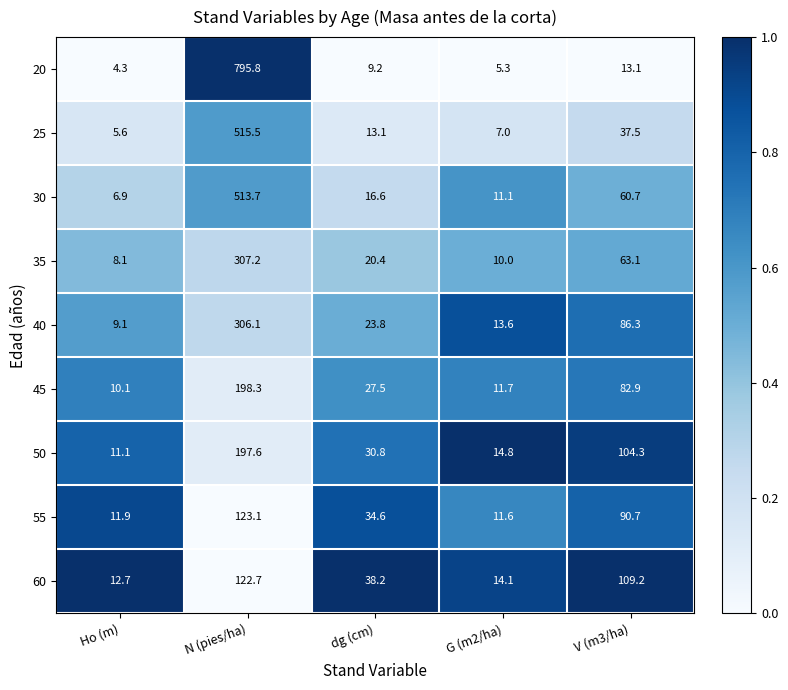

List the labels in order of 55 value, smallest first.

G (m2/ha), Ho (m), dg (cm), V (m3/ha), N (pies/ha)